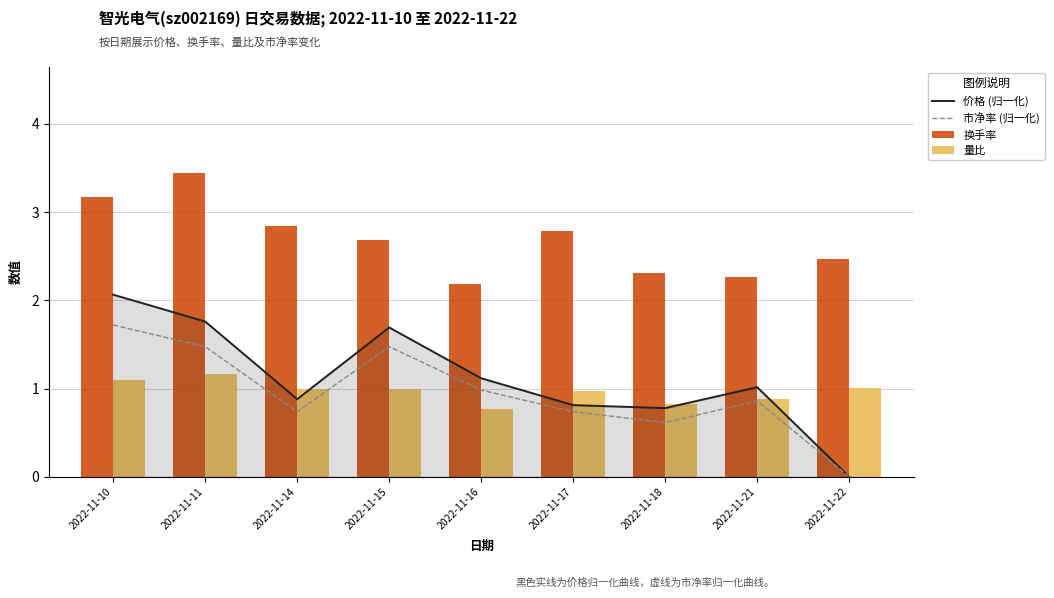

What is the total value across all series at 2022-11-15?

6.8